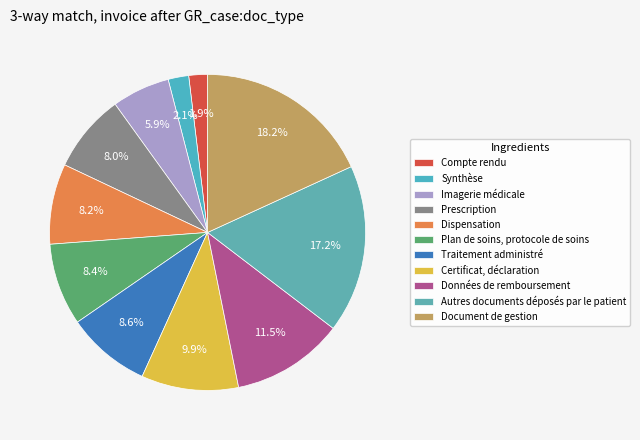

What percentage do Traitement administré and Données de remboursement together represent?

20.1%